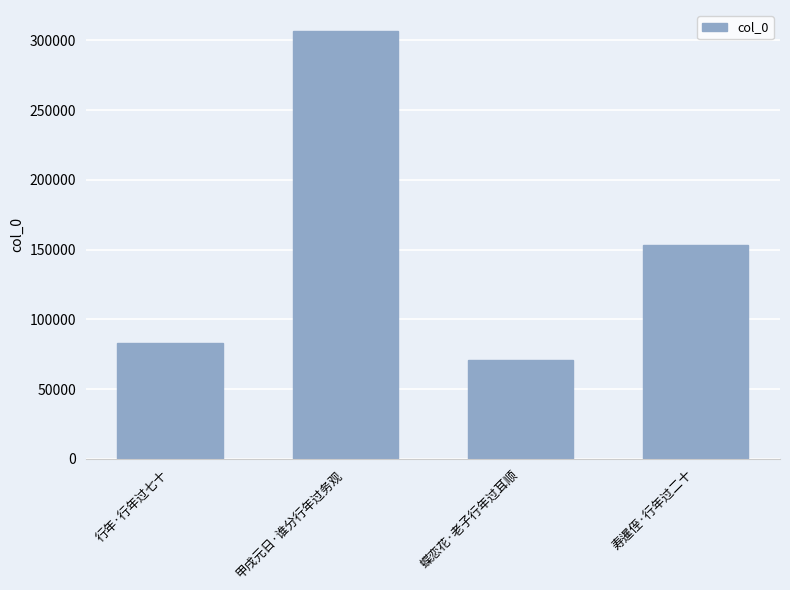

Where does the data first go above 153547?

甲戌元日·谁分行年过务观